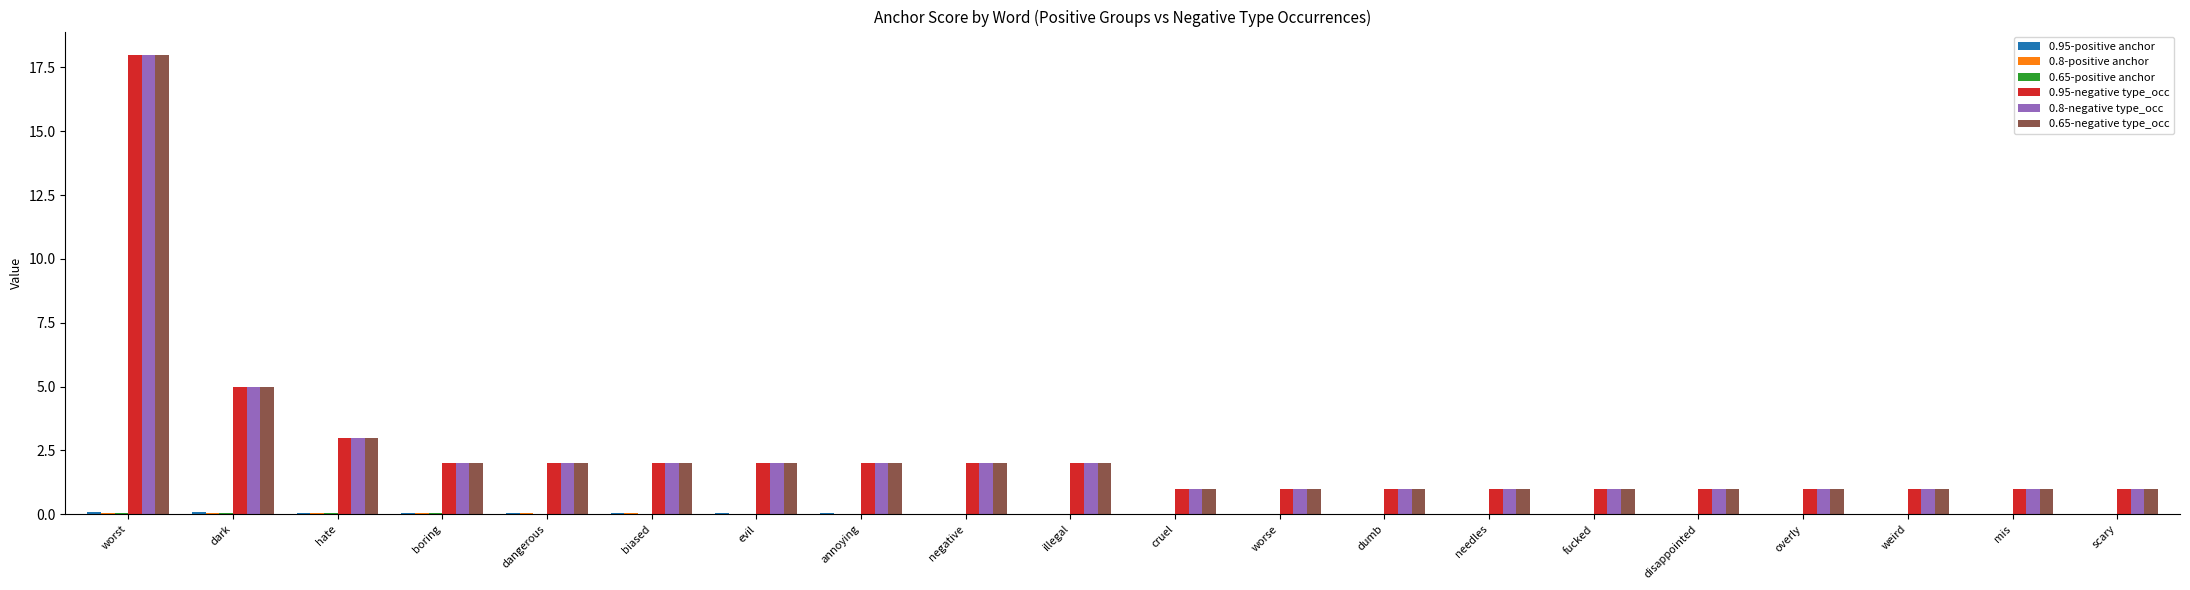

At which category is the sum across all series the highest?

worst